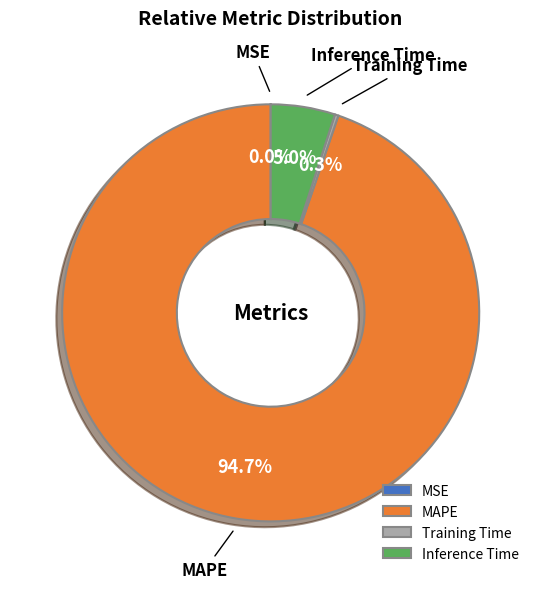

How much of the chart is everything except Inference Time?

95.0%